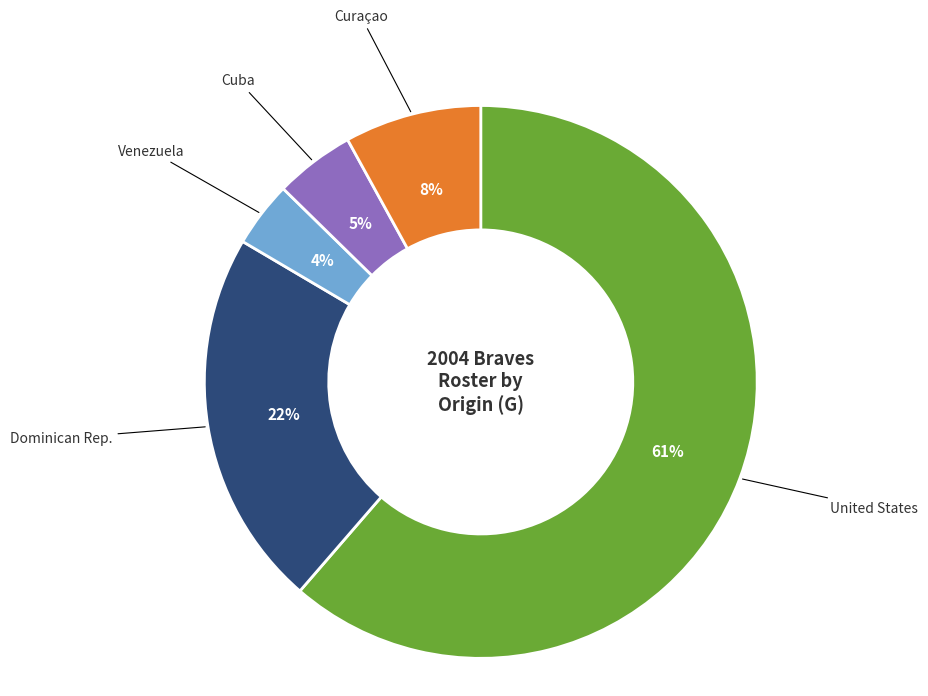

Is there a majority slice in this chart?

Yes